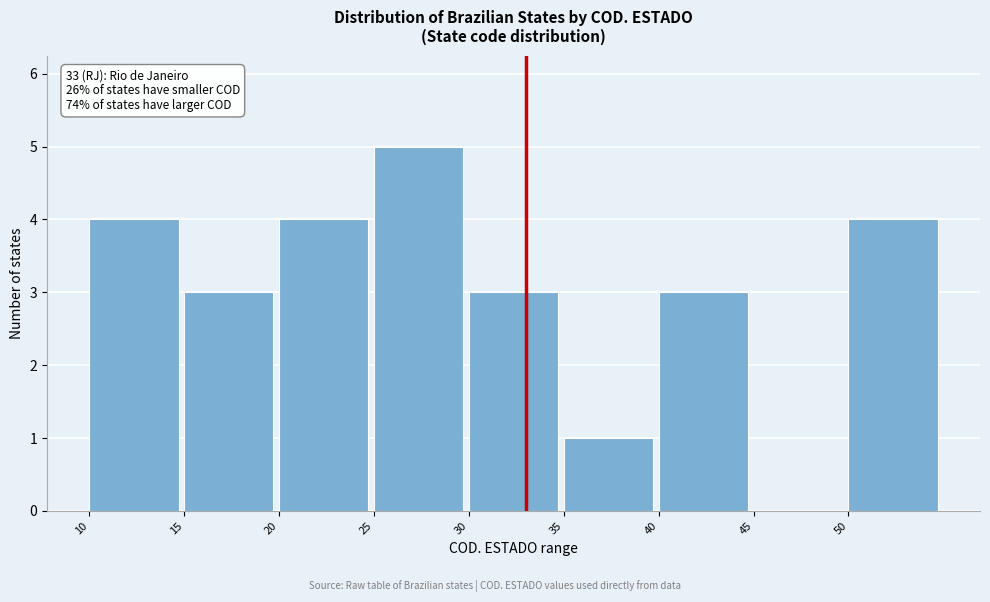

Over which range of the x-axis is the bar tallest?

25 to 30